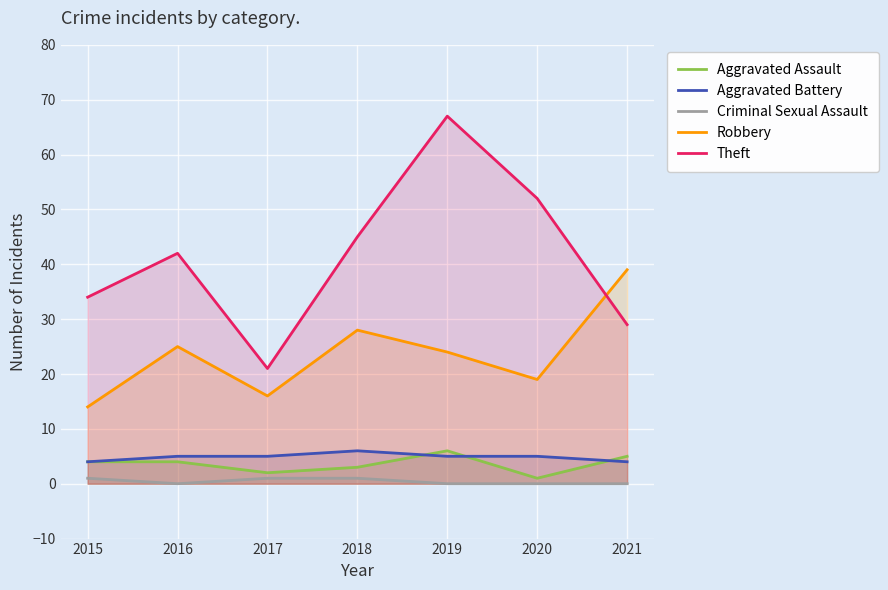

Rank the categories by Aggravated Assault value from highest to lowest.

2019, 2021, 2015, 2016, 2018, 2017, 2020